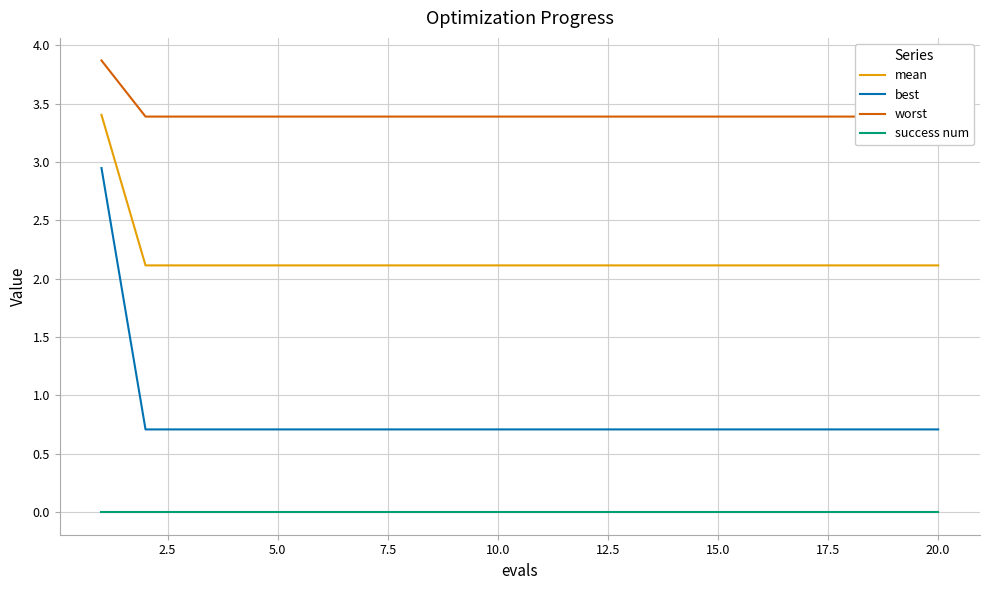

True or false: best and success num intersect in this chart.

False